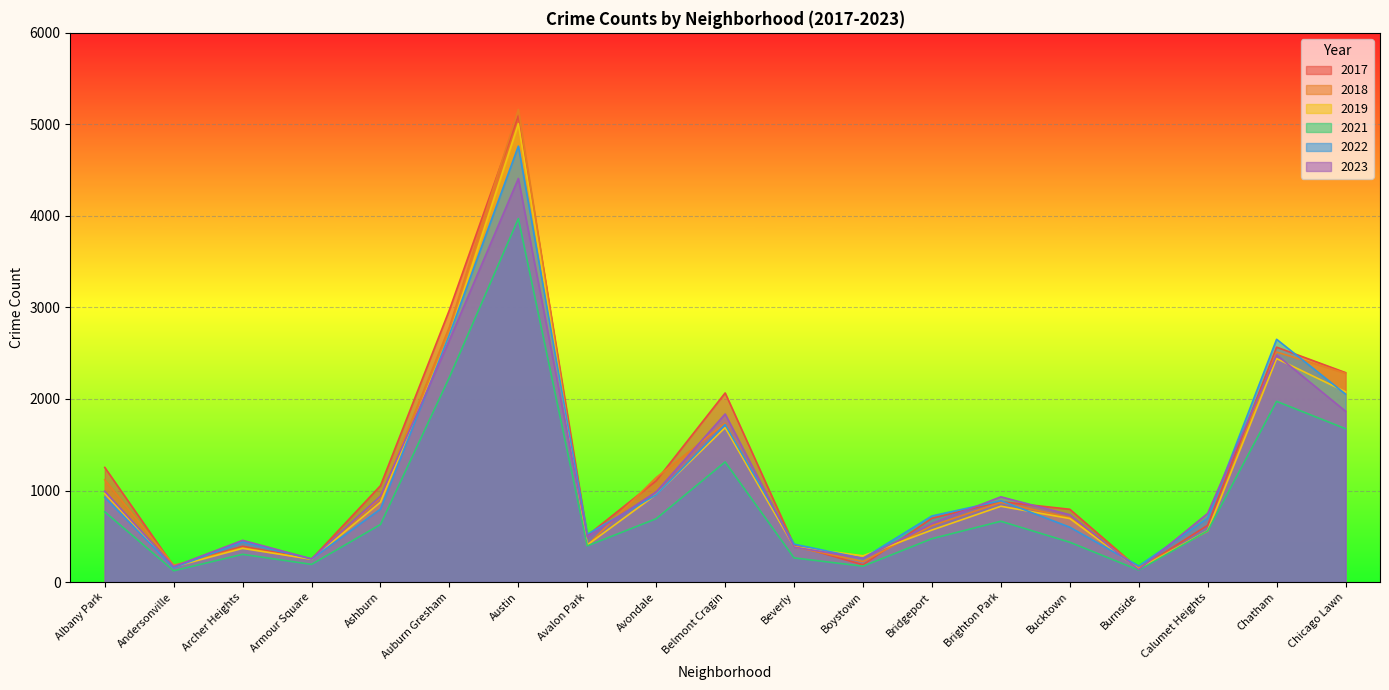

Which label corresponds to the largest value in the chart?

Austin